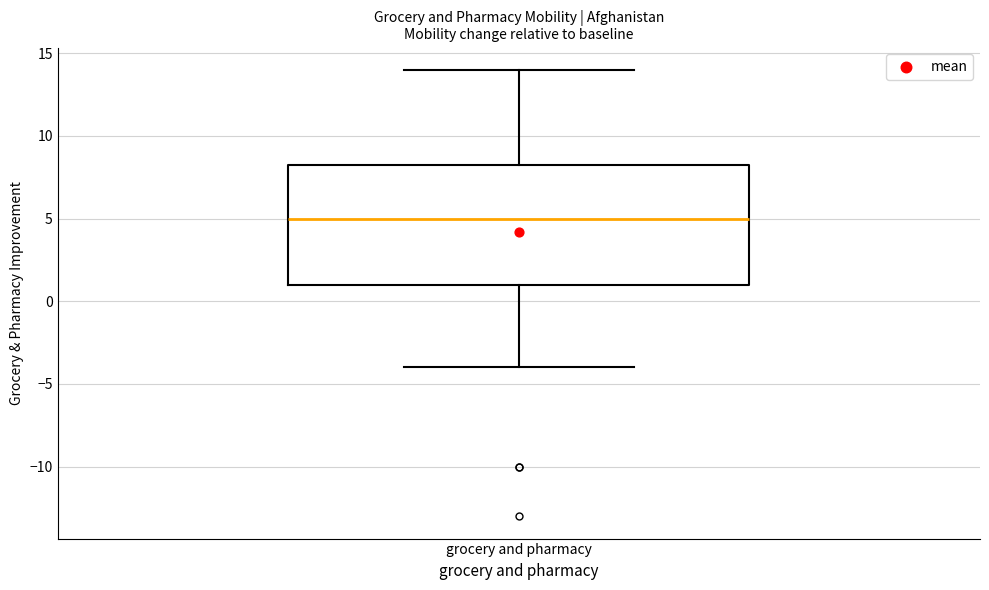

Transcribe this box plot: give where the median line is, the range the box spans, and where the two whiskers end, as read against the y-axis. The values are not printed on the chart, so give them approximately, as read against the axis.

median 5.0, box 1.0 to 8.5, whiskers -4.0 to 14.0